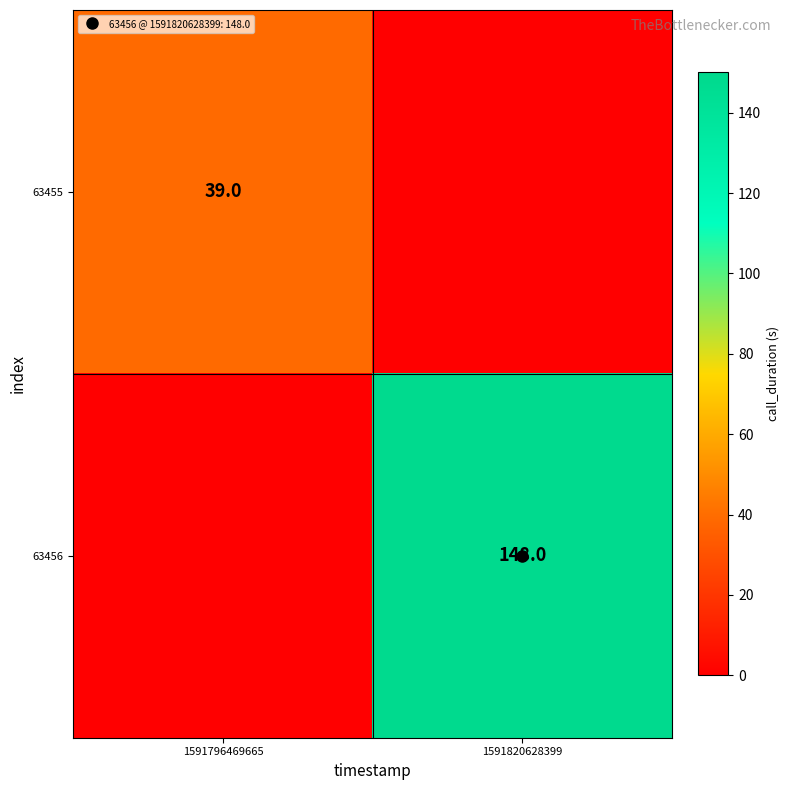

Which has a higher value, 1591796469665 or 1591820628399?

1591796469665